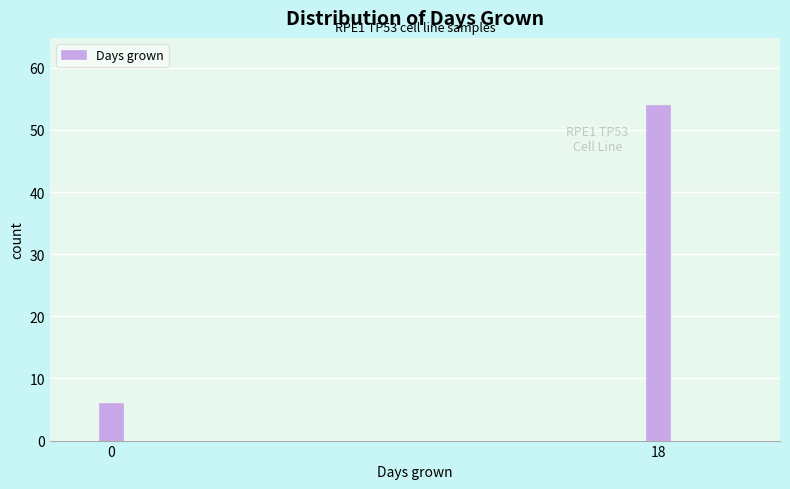

Reading left to right, list all the values displayed in this chart.

0=6	18=54